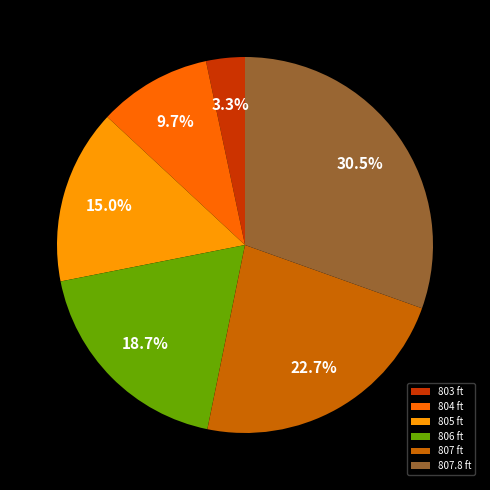

Count the number of slices in the pie.

6